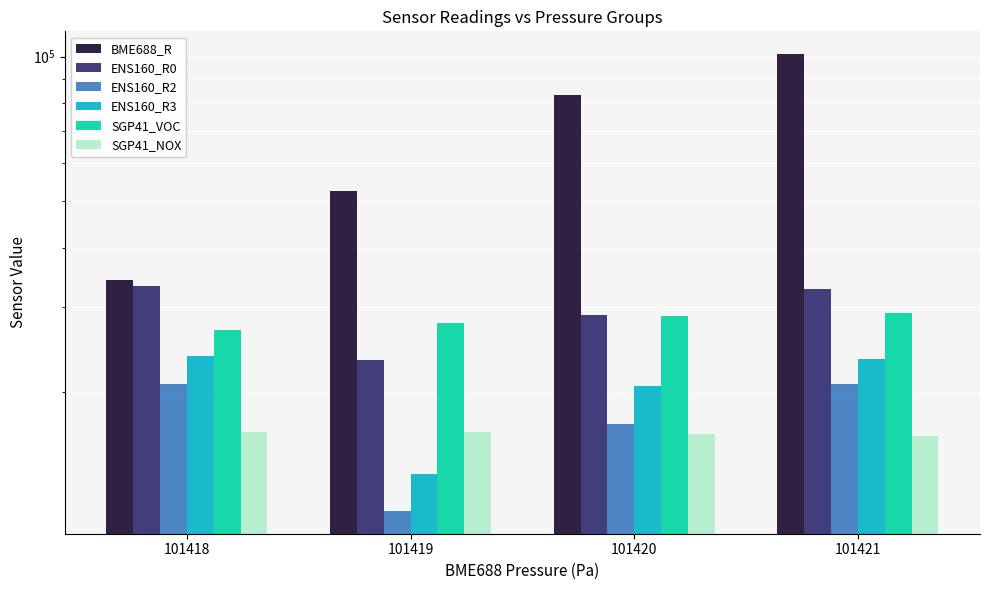

What is the value of the SGP41_NOX bar at the 2nd from the left?

16474